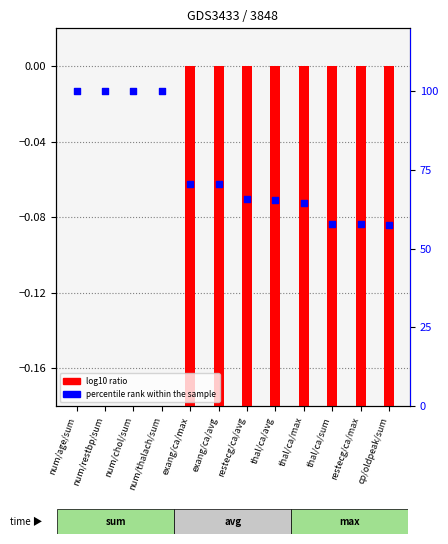

Which series contains the lowest Y value?

log10 ratio